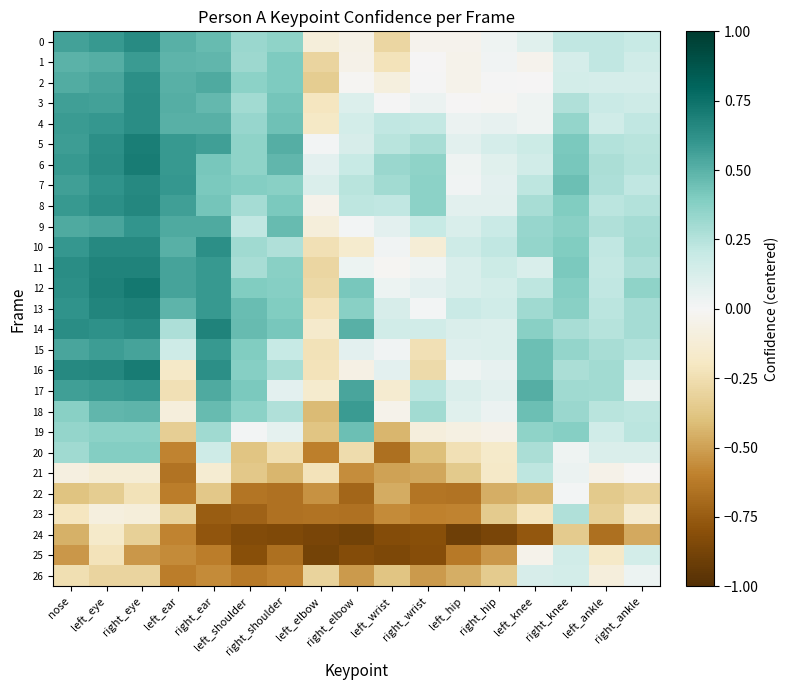

How many categories are shown in the chart?

17